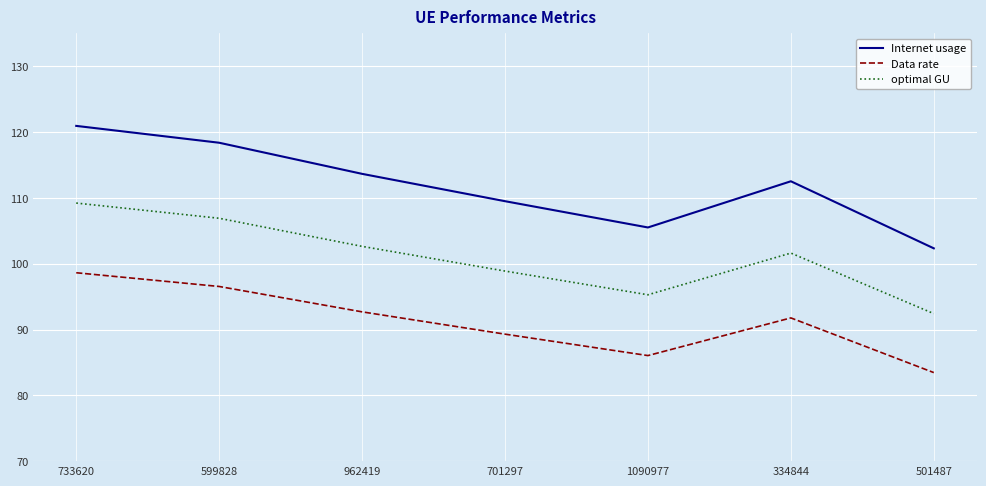

Is it true that Internet usage equals 55.0 at 501487?

False